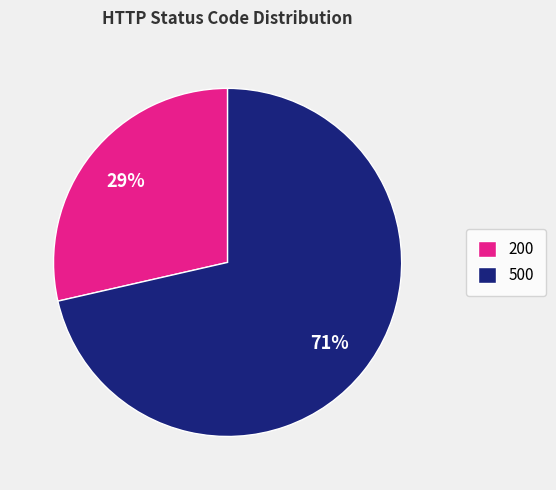

To the nearest percent, what is the average slice percentage?

50%